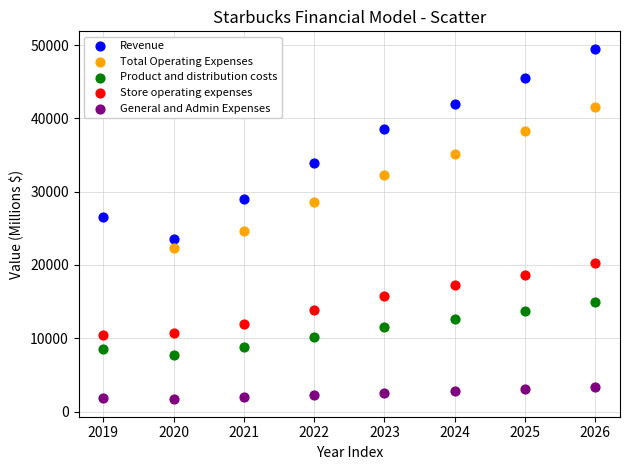

Which series has the widest spread of Y values?

Revenue